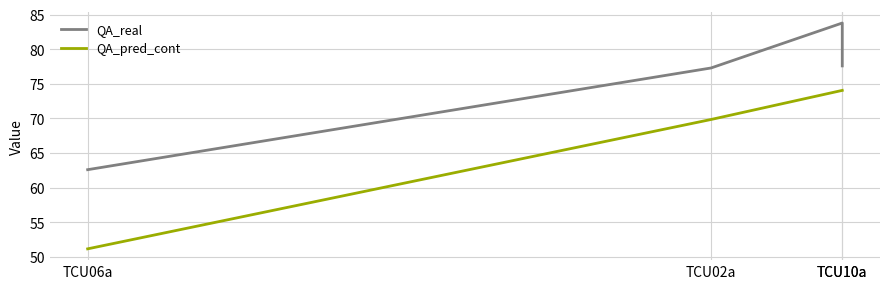

How many data points in QA_pred_cont are above 74?

2